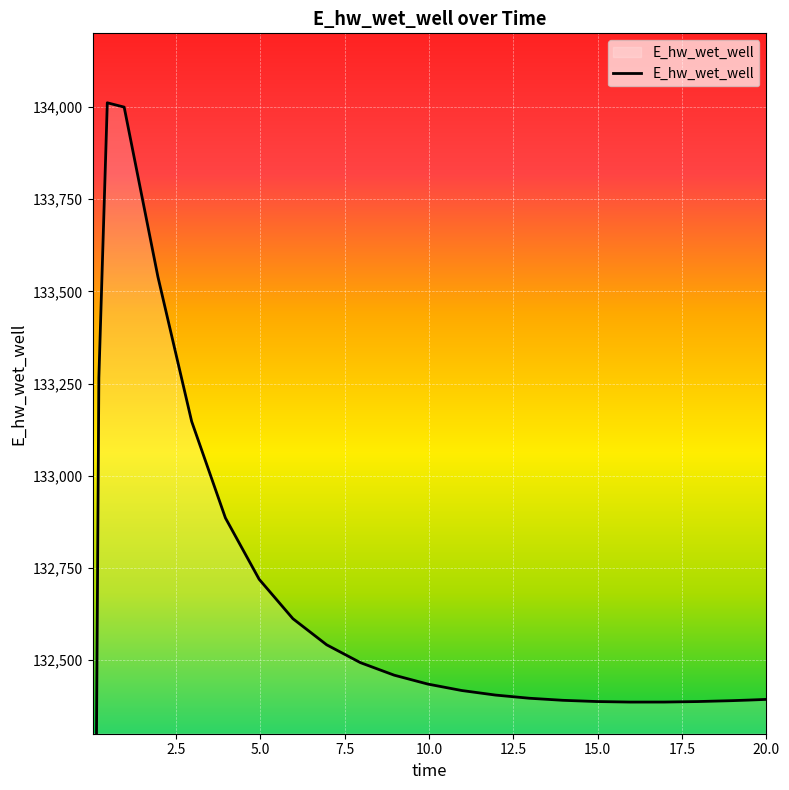

The chart shows a value of 132434.6 at 9.96875. True or false?

True